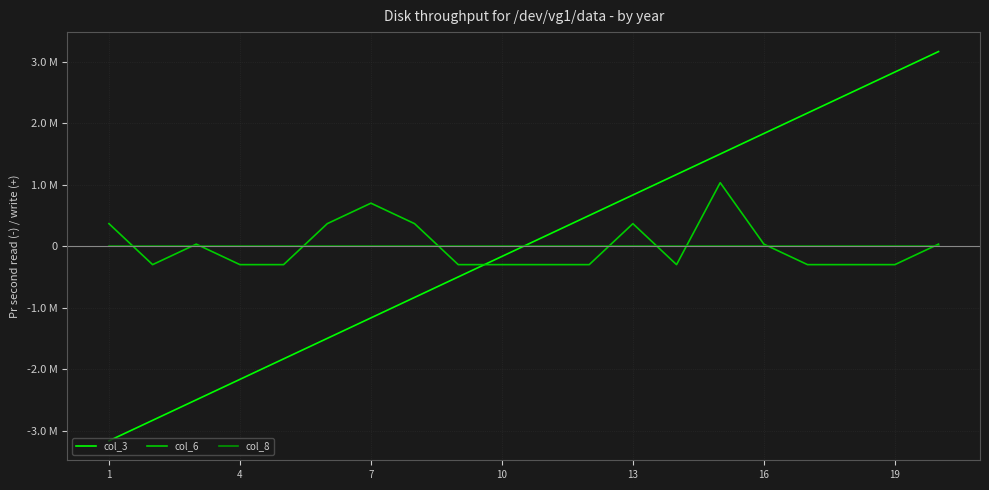

What is the smallest value displayed?

-3166666.7